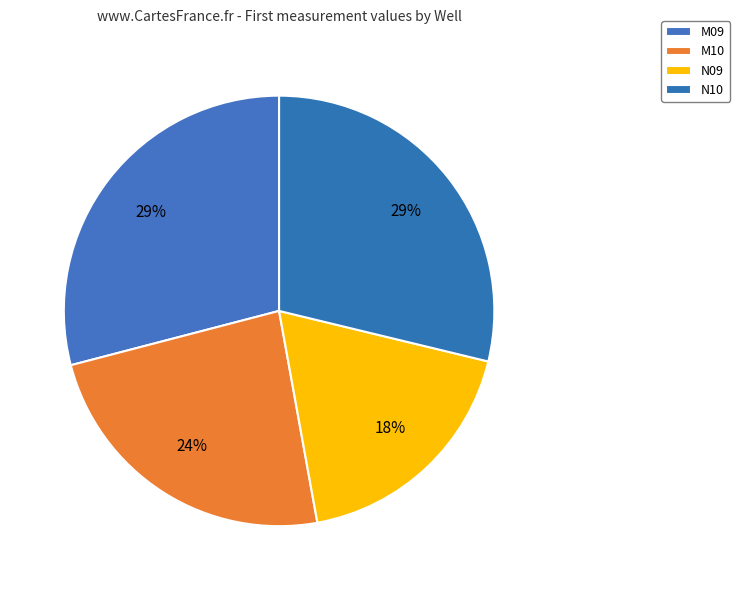

True or false: N10 accounts for 29% of the total.

True